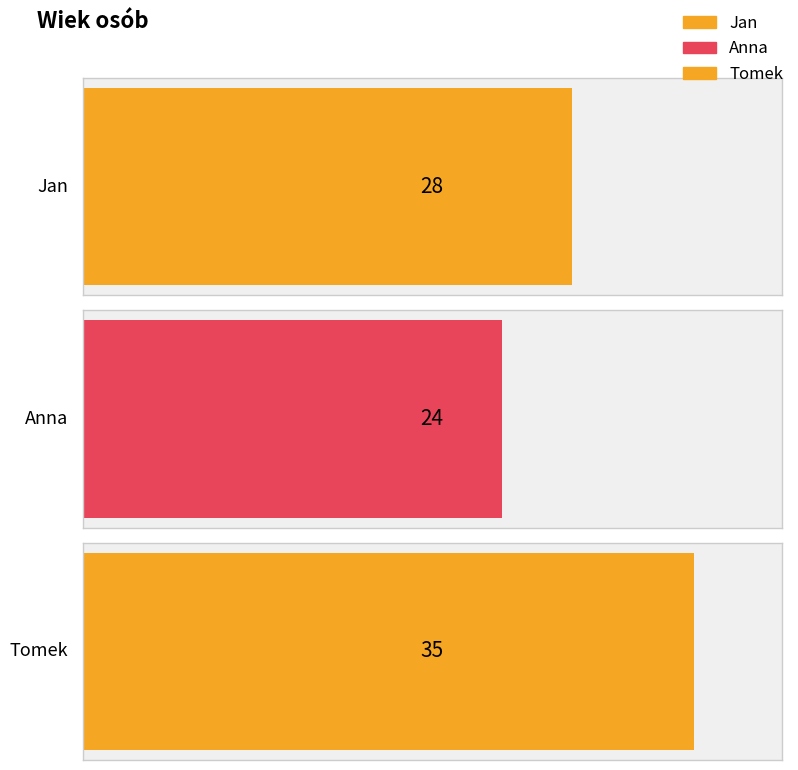

Rank the categories by value from highest to lowest.

Tomek, Jan, Anna